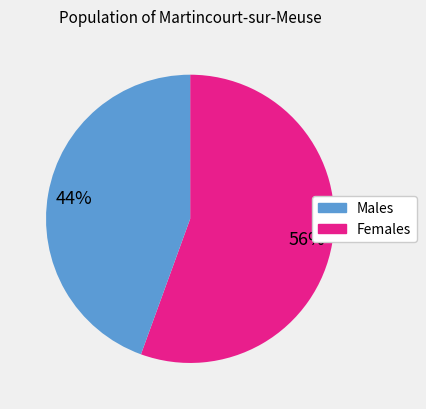

Is there any slice that represents more than half of the pie?

Yes